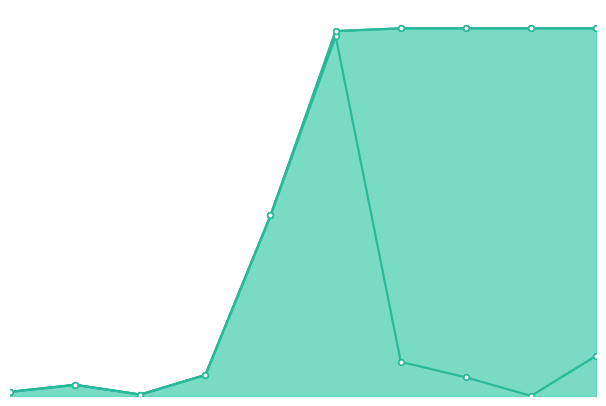

List the labels in order of kick value, smallest first.

1, 2, 3, 4, 5, 6, 7, 8, 9, 10